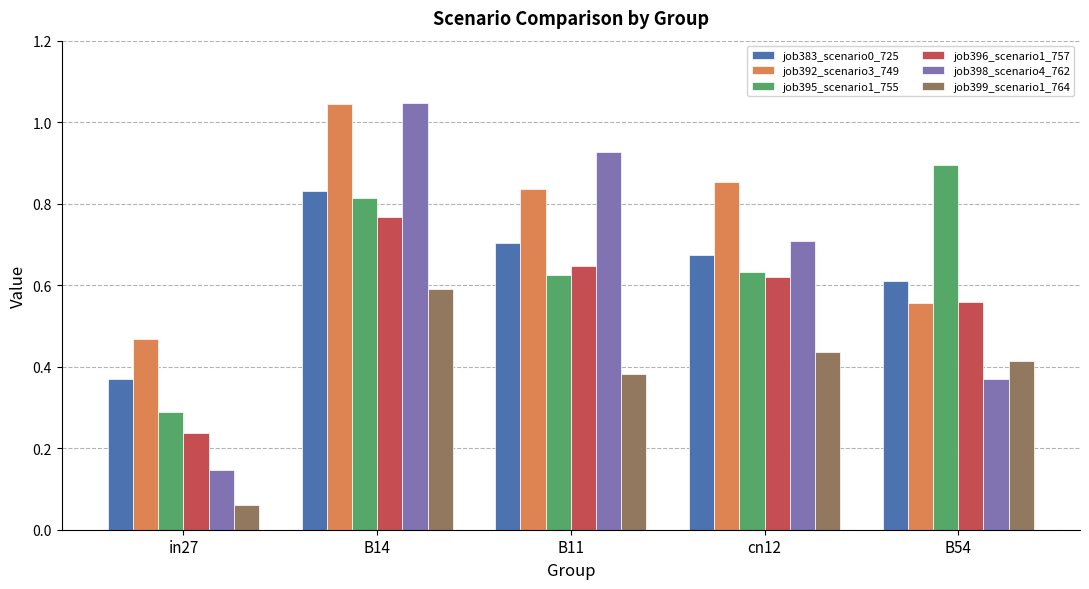

What position from the right is B14?

4